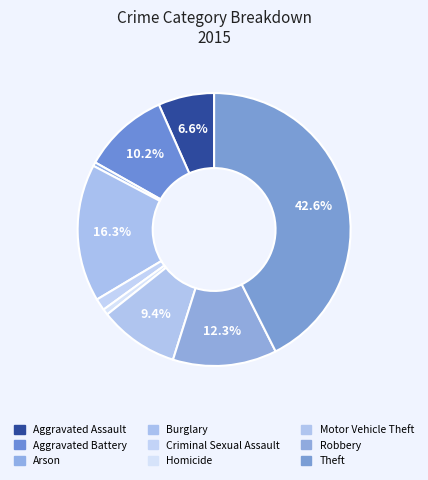

Approximately how many times larger is the value at Aggravated Battery compared to Homicide?

14.5